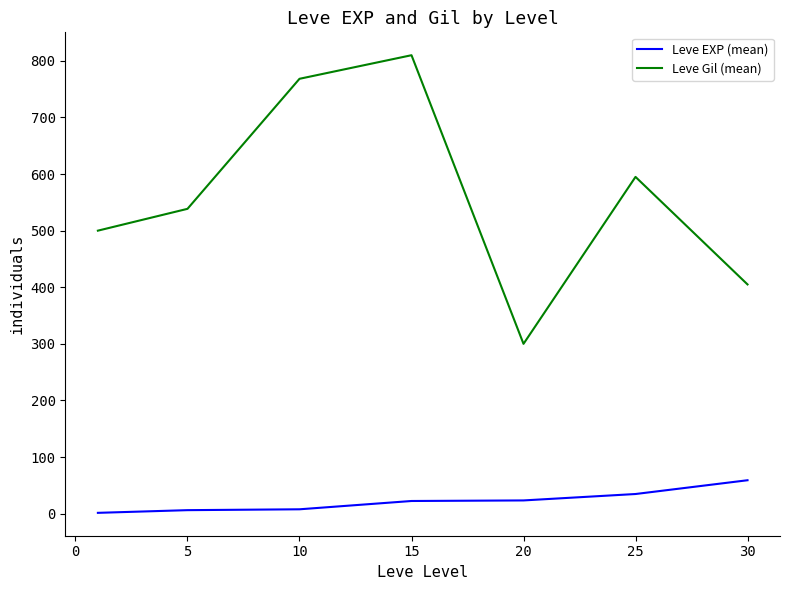

Which series has the largest total across all categories?

Leve Gil (mean)